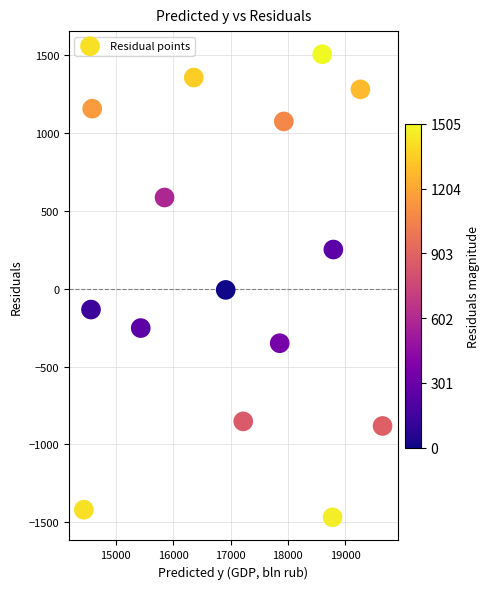

What is the range of Y values (max minus min)?

2973.1